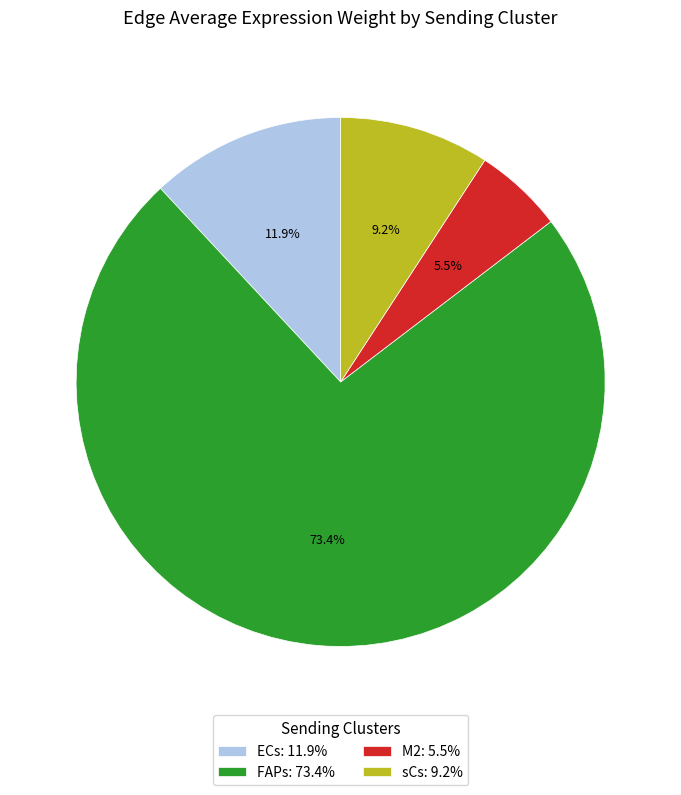

Which category has the smallest portion of the pie?

M2